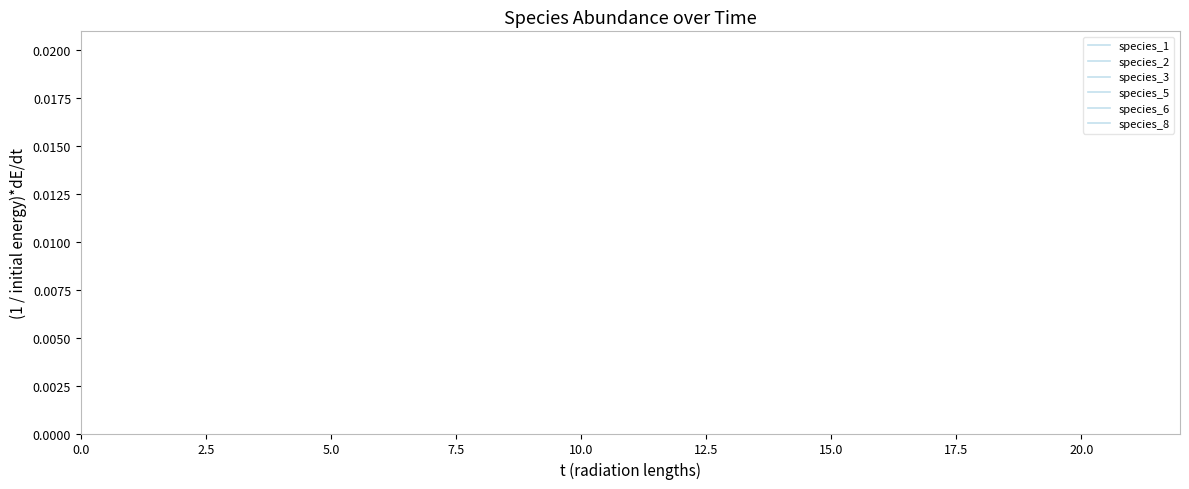

True or false: species_6 and species_3 intersect in this chart.

False